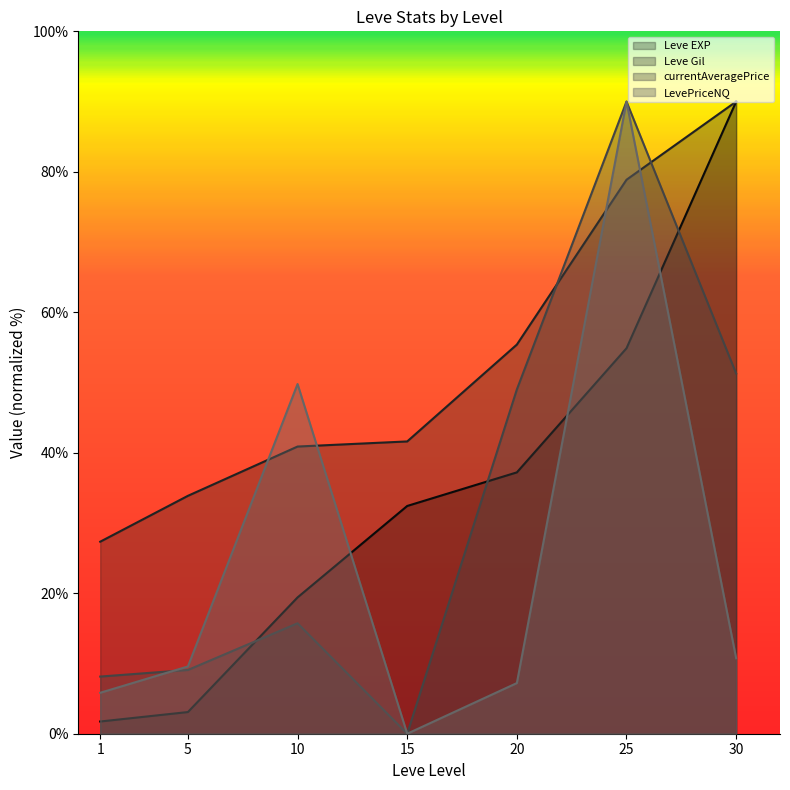

Reading left to right, what are all the values shown in this chart?

Leve EXP: 1=1.7	5=3.1	10=19.4	15=32.4	20=37.2	25=54.9	30=90.0
Leve Gil: 1=27.3	5=33.9	10=40.9	15=41.6	20=55.4	25=78.9	30=90.0
currentAveragePrice: 1=8.1	5=9.1	10=15.7	15=0.0	20=49.0	25=90.0	30=51.3
LevePriceNQ: 1=5.8	5=9.6	10=49.8	15=0.0	20=7.2	25=90.0	30=10.7